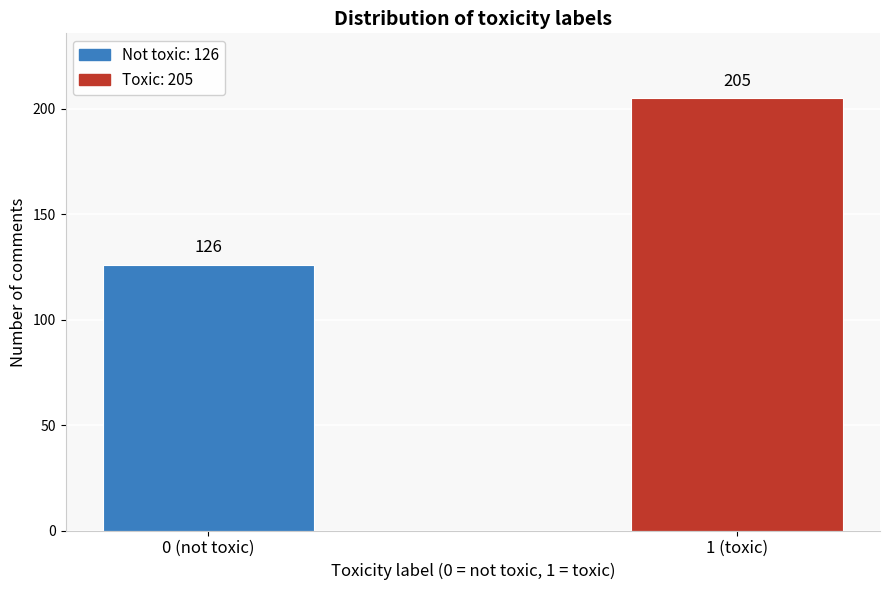

Reading left to right, extract all data points from this chart.

0 (not toxic)=126	1 (toxic)=205